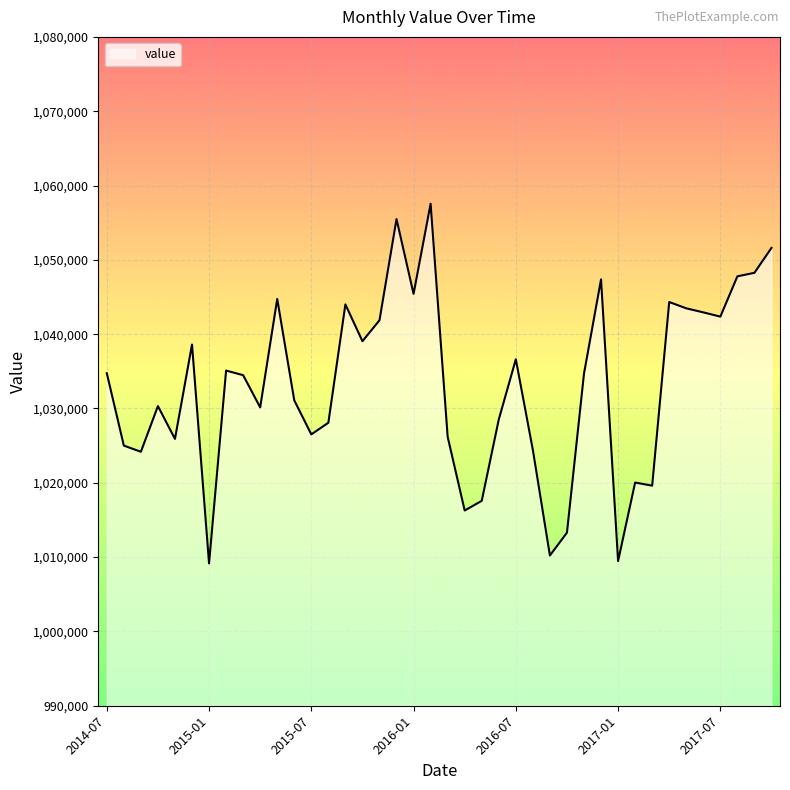

What is the difference between the maximum and minimum values?

48396